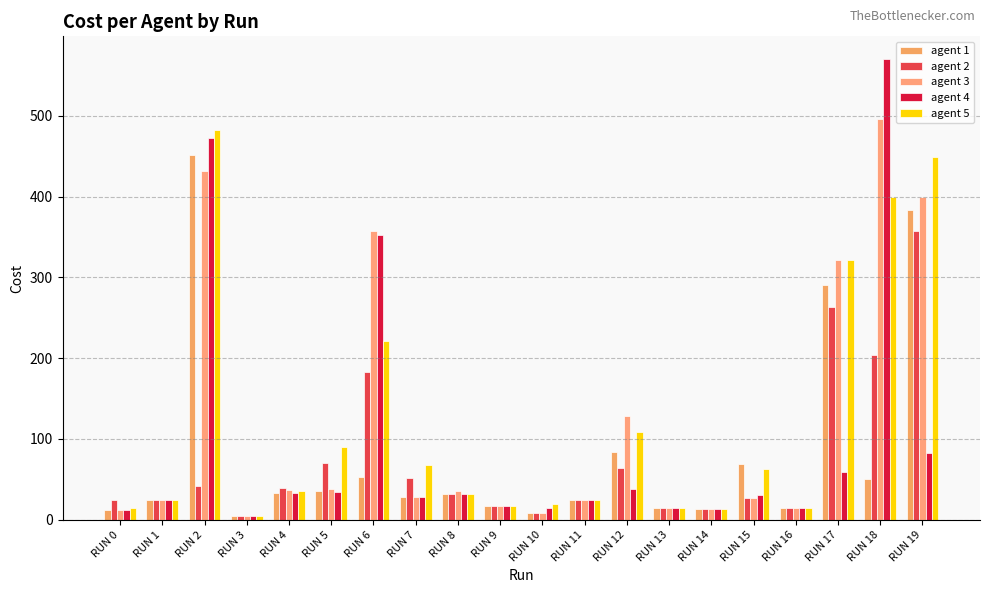

Is it true that agent 3 equals 15 at RUN 8?

False